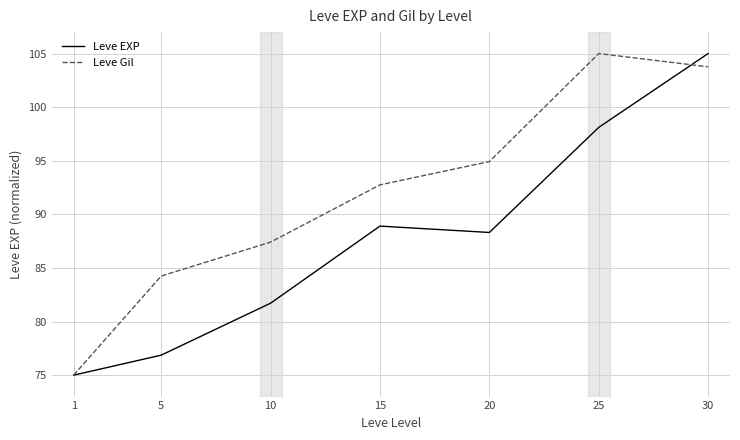

Read the Leve Gil value at 20.

94.9